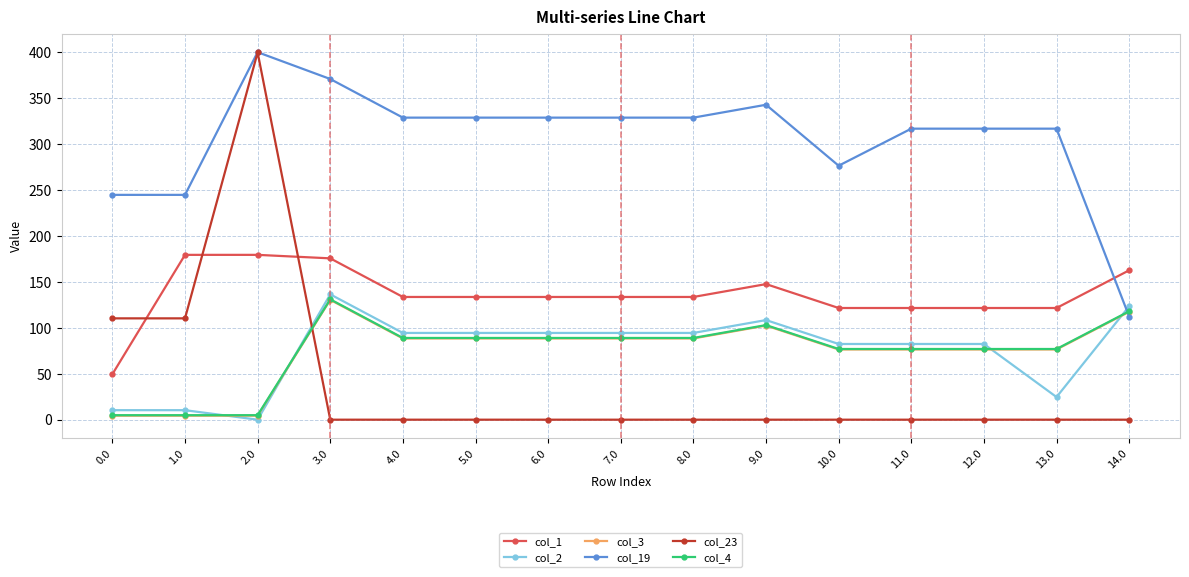

How many times do col_23 and col_2 cross each other?

1